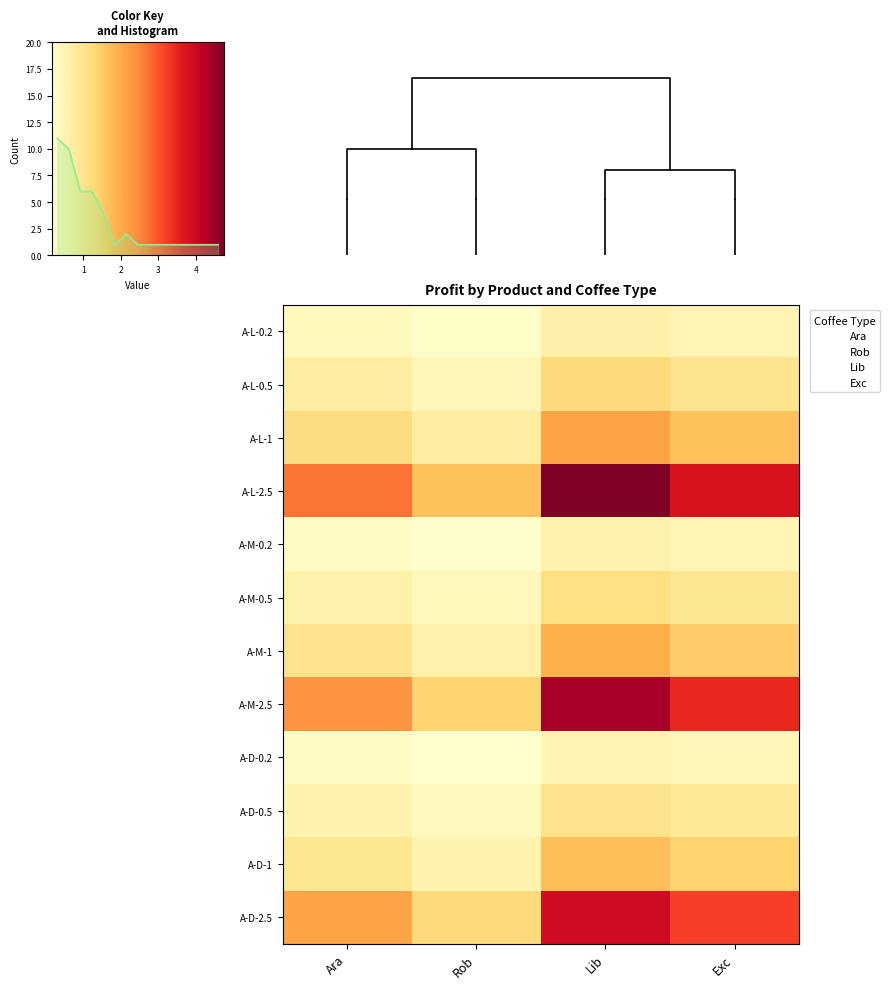

Count the number of data series in this chart.

12